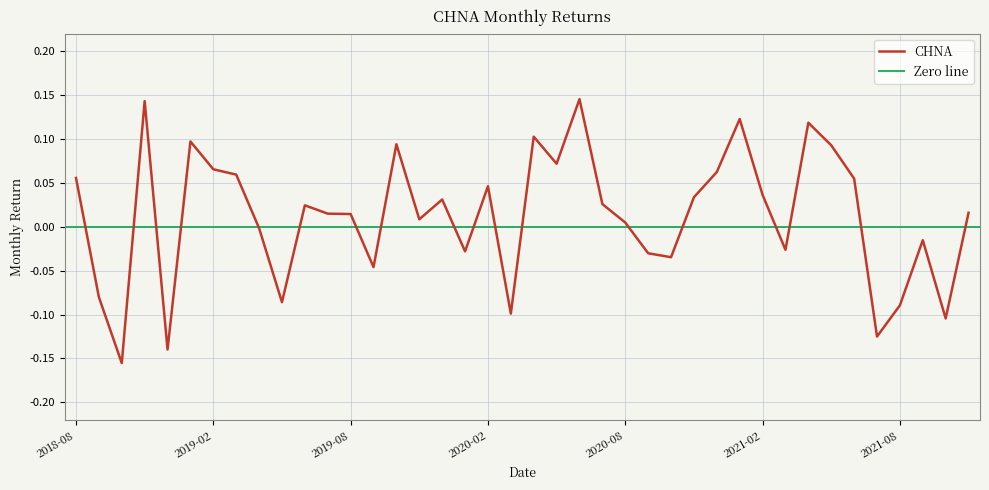

What is the change in value from 2020-07 to 2021-01?

+0.1